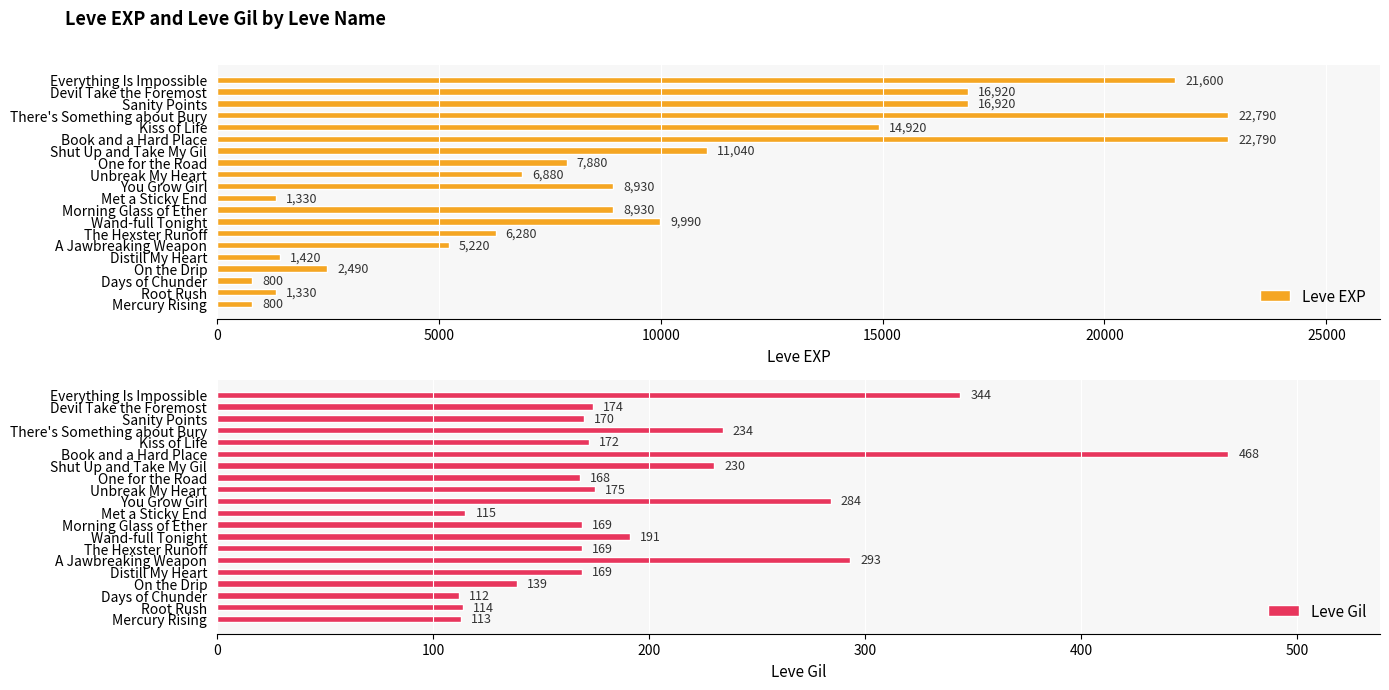

What is the maximum value for Leve EXP?

22790